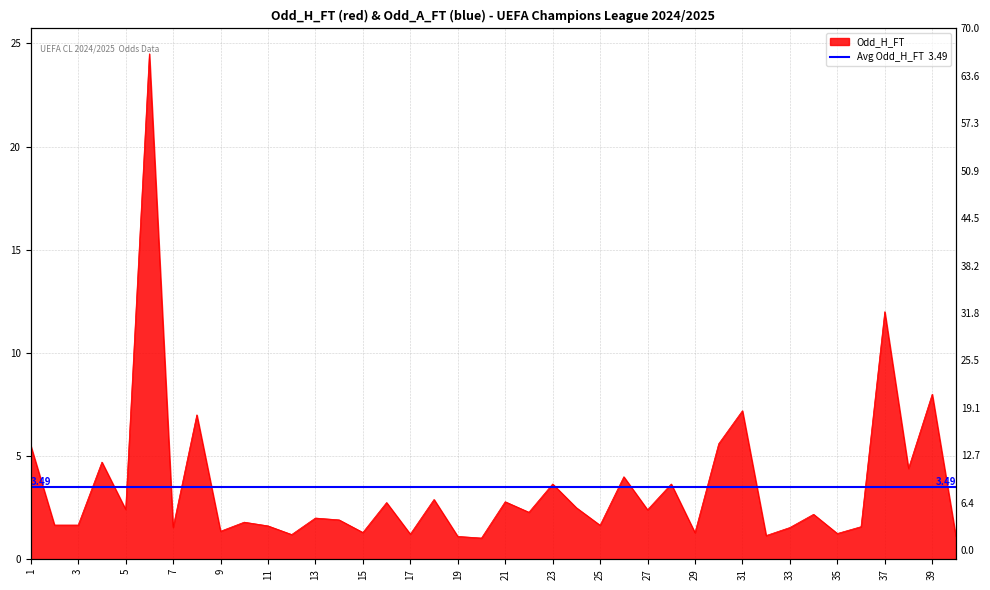

Is it true that the value at 26 is 6.9?

False